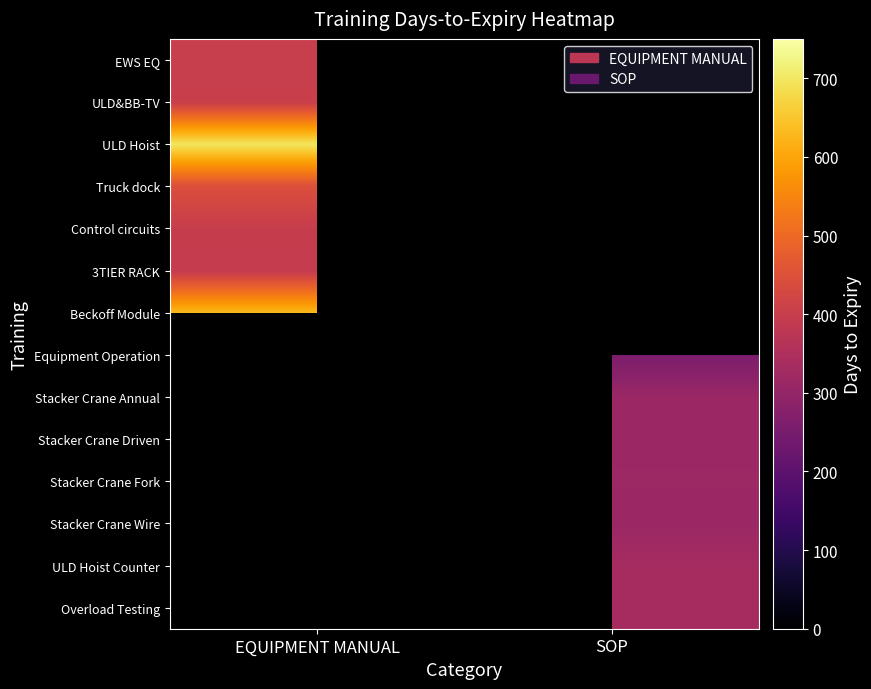

True or false: Stacker Crane Fork has a value of 207.9 at SOP.

False